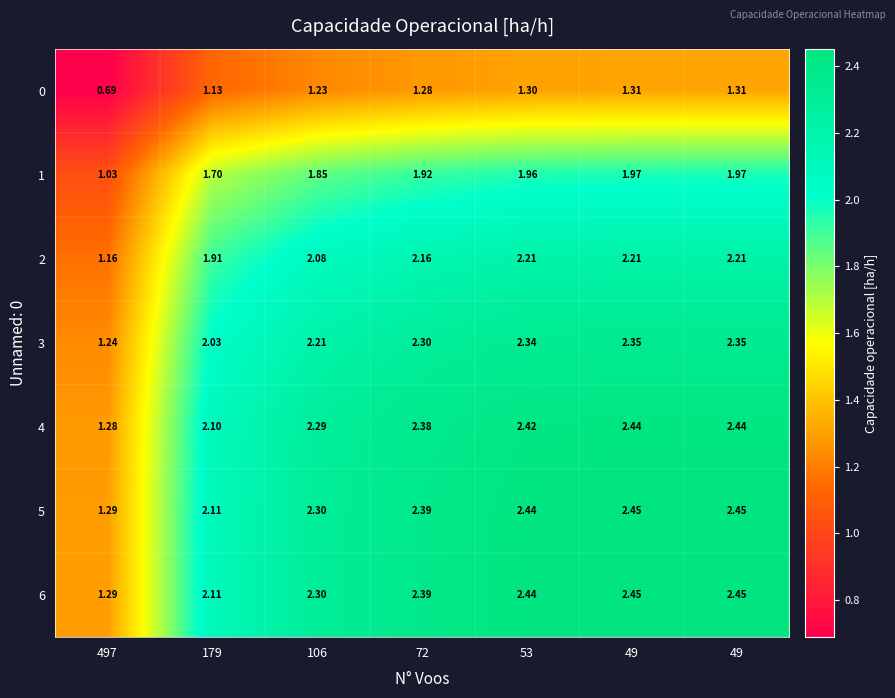

Rank the series at 106 from lowest to highest value.

0, 1, 2, 3, 4, 5, 6